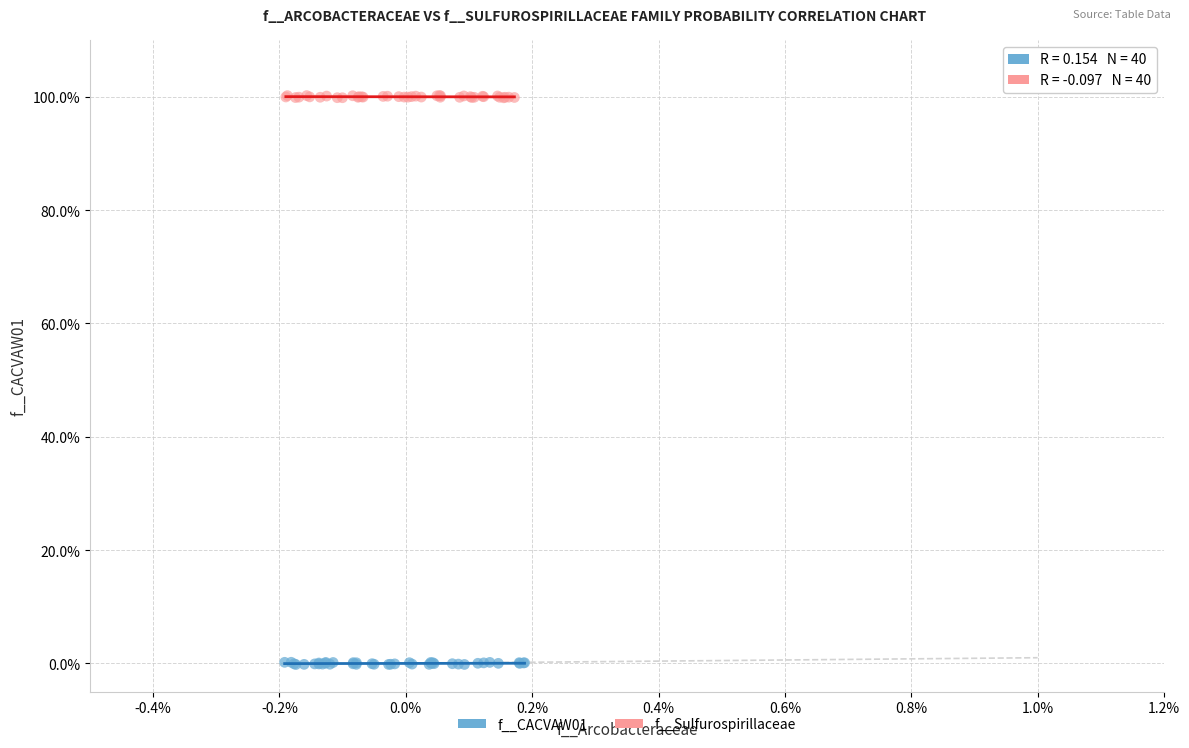

Which series reaches the minimum Y coordinate?

f__CACVAW01